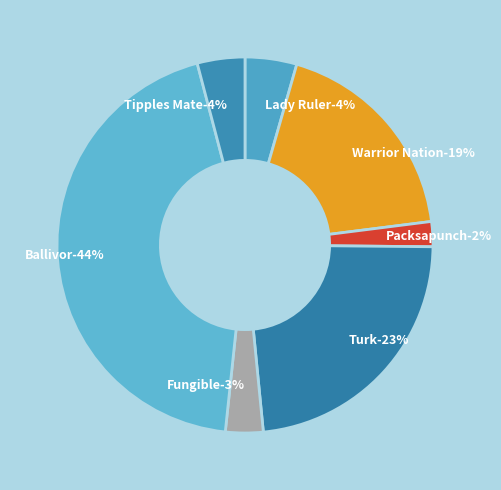

Which category has the biggest portion of the pie?

Ballivor